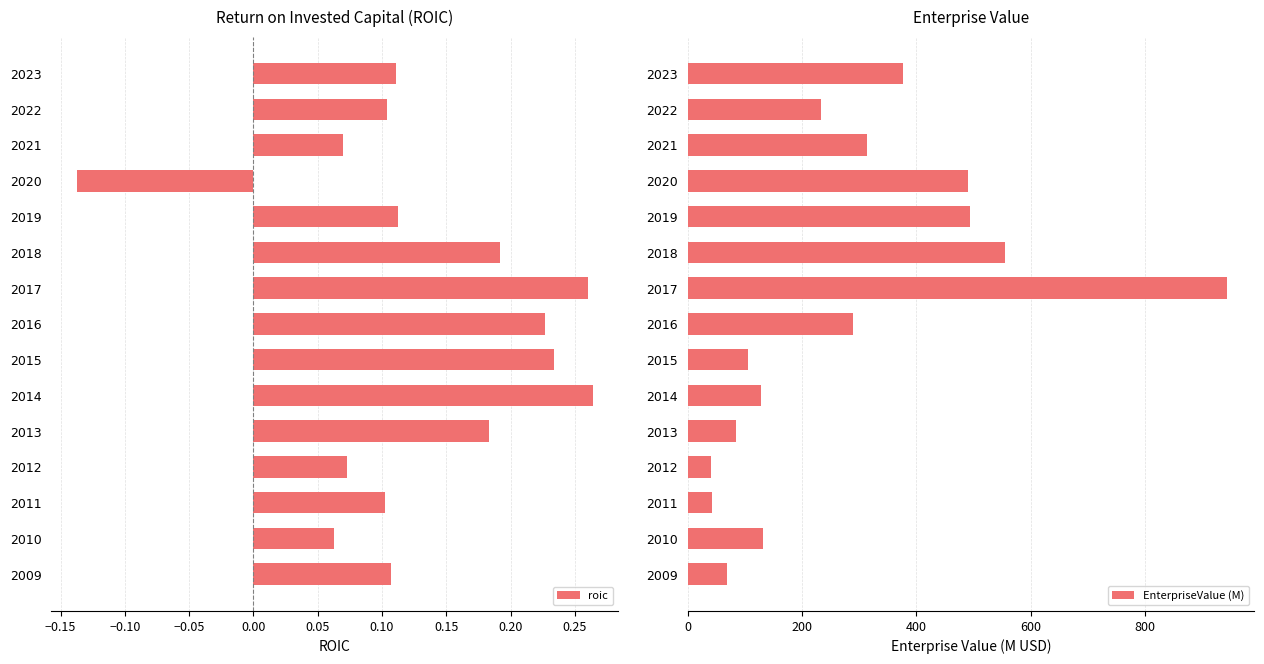

Count the roic values in the range 0 to 1.

14